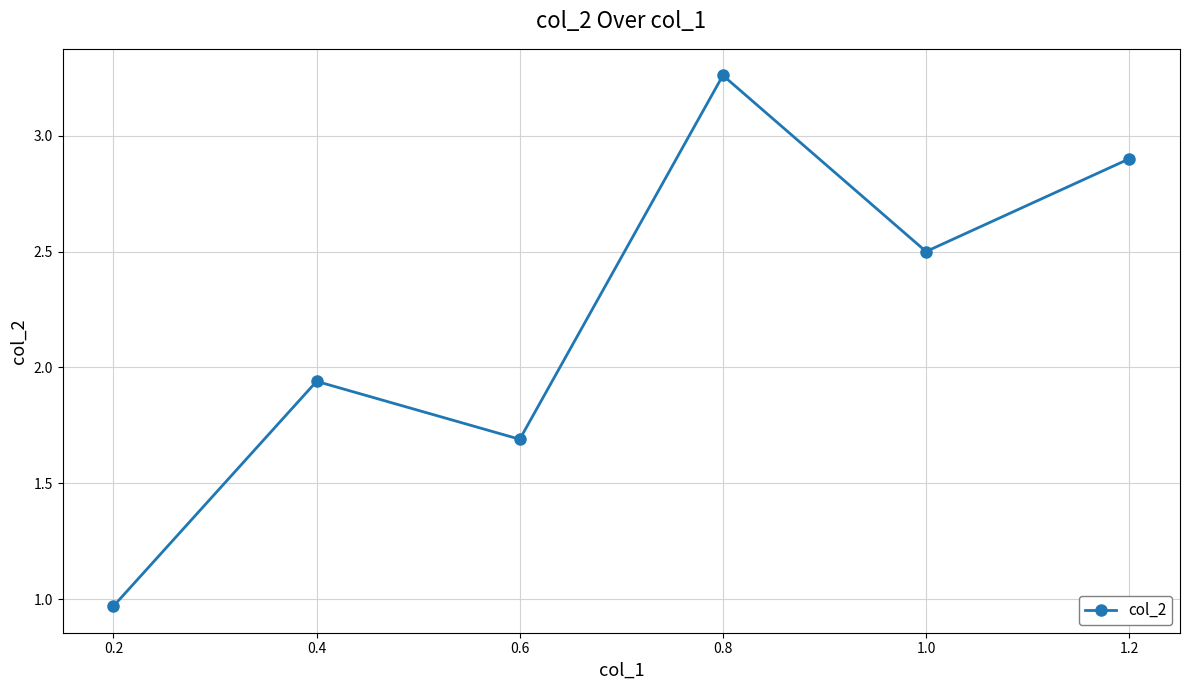

How many lines are shown in the chart?

1